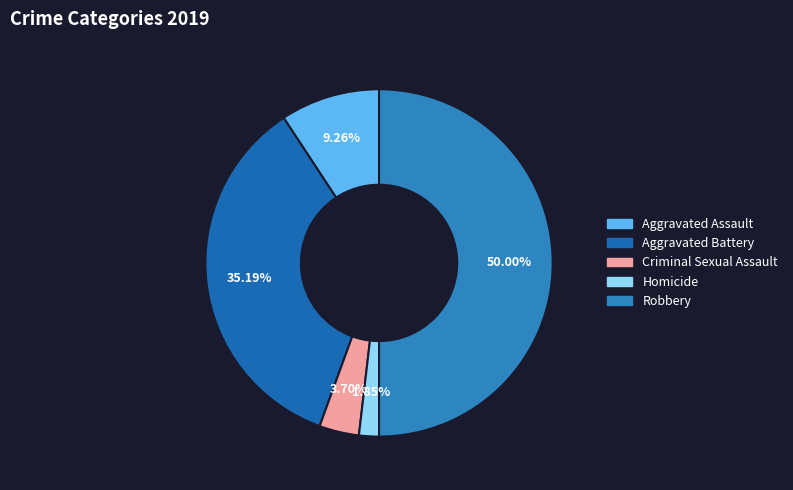

What portion of the pie excludes Criminal Sexual Assault?

96.3%